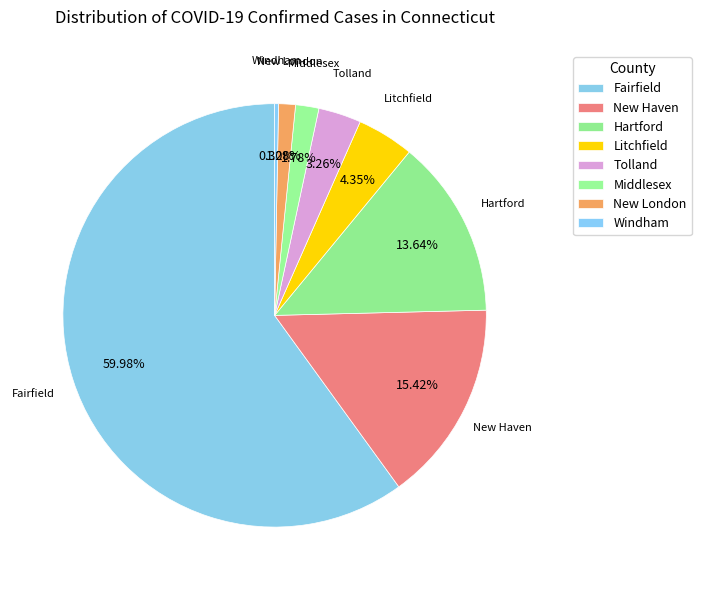

Count the number of slices in the pie.

8